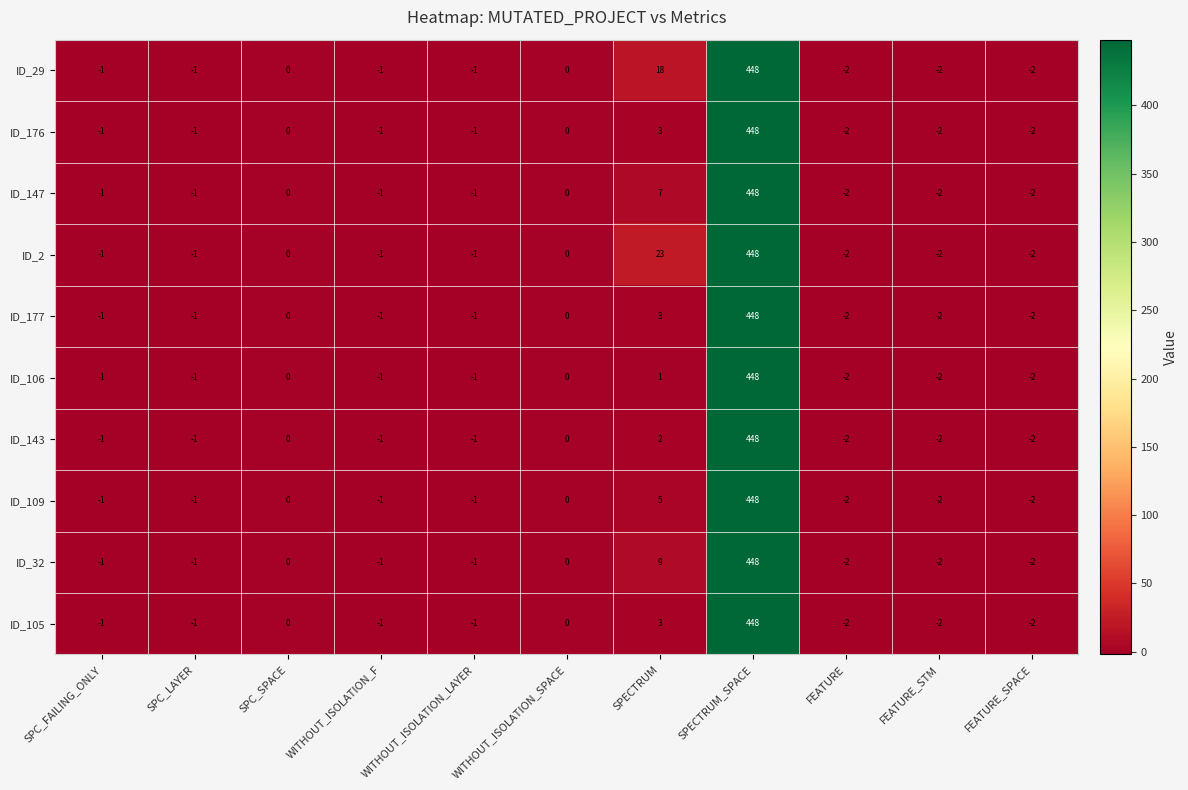

What is the sum of the ID_29 values at WITHOUT_ISOLATION_F and SPECTRUM?

17